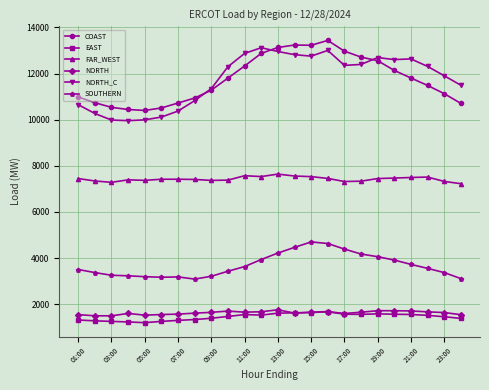

What is the smallest value displayed?

1203.9